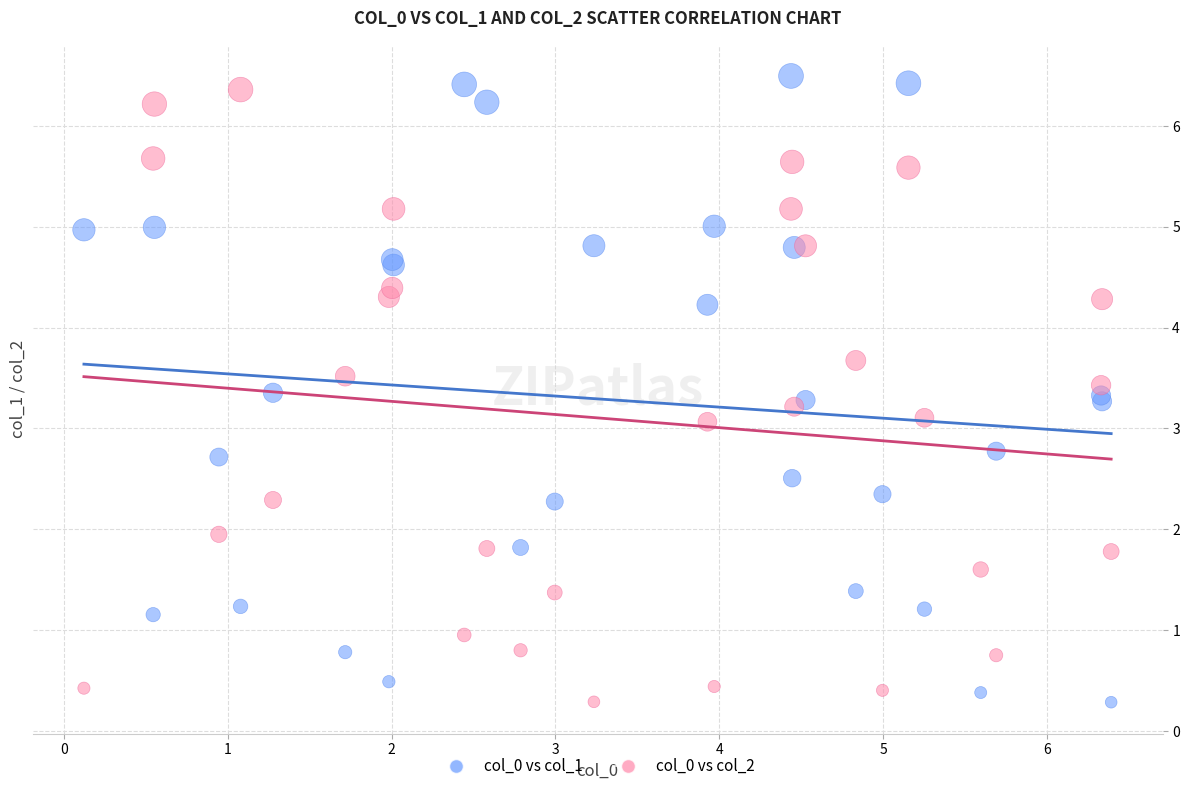

What is the X range (max minus min) for the scatter plot?

6.3